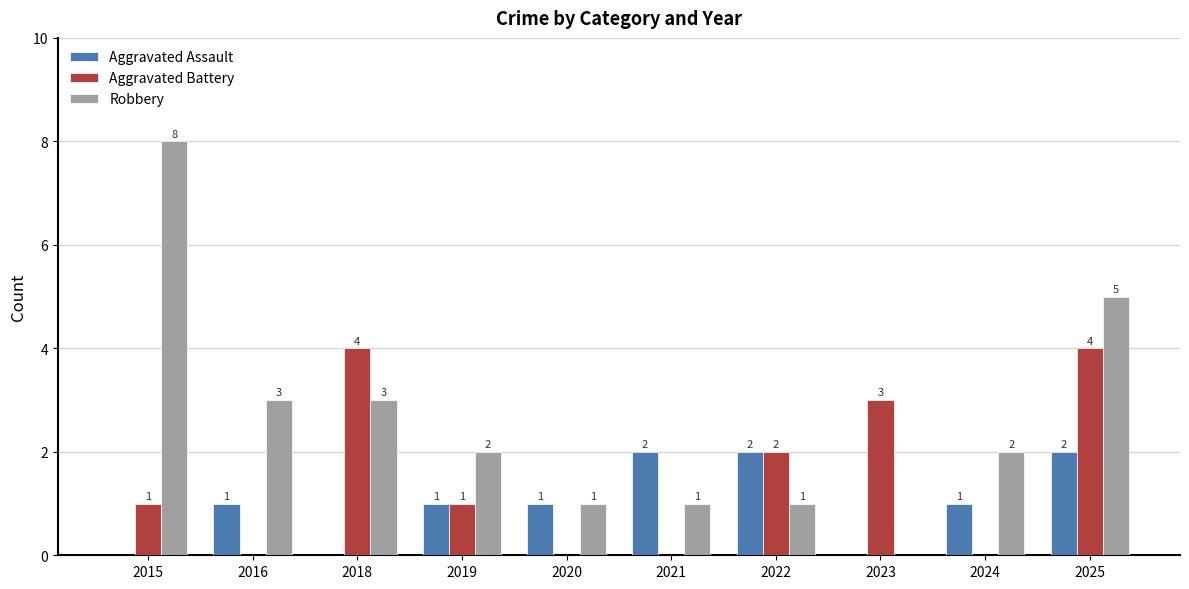

Reading left to right, list all the values displayed in this chart.

Aggravated Assault: 2015=0	2016=1	2018=0	2019=1	2020=1	2021=2	2022=2	2023=0	2024=1	2025=2
Aggravated Battery: 2015=1	2016=0	2018=4	2019=1	2020=0	2021=0	2022=2	2023=3	2024=0	2025=4
Robbery: 2015=8	2016=3	2018=3	2019=2	2020=1	2021=1	2022=1	2023=0	2024=2	2025=5